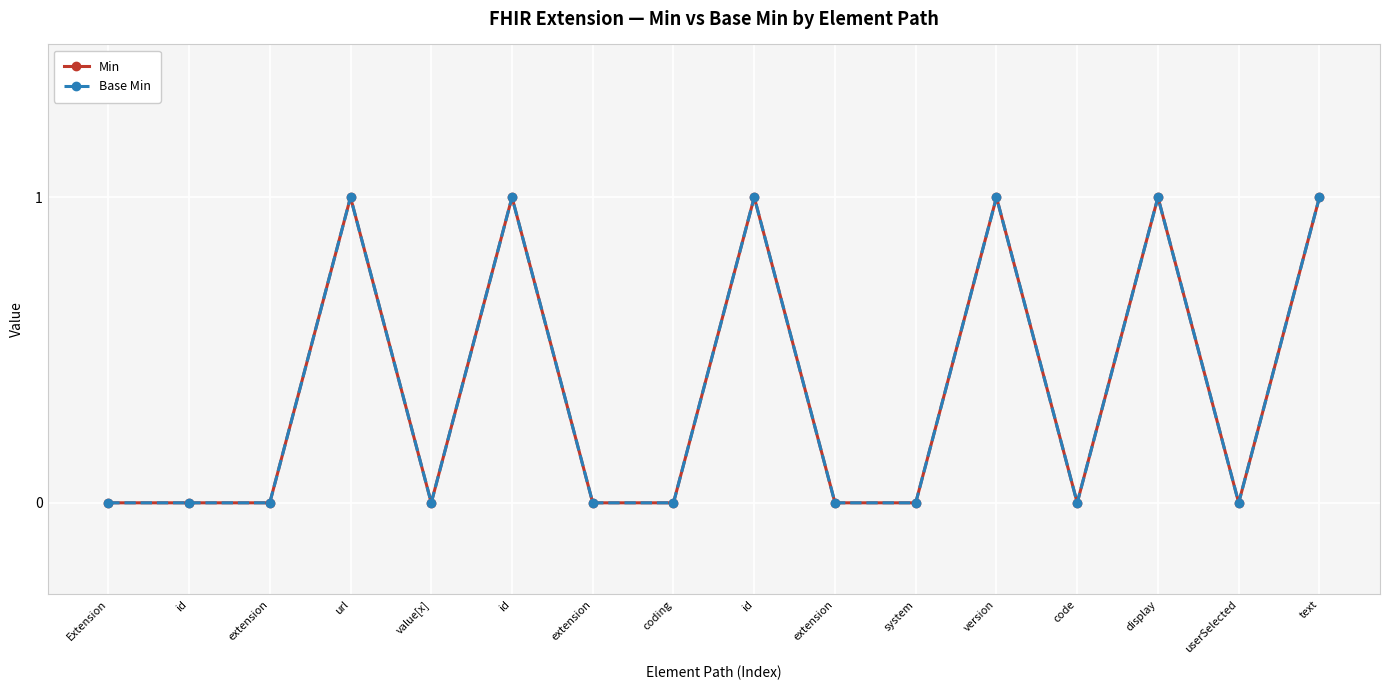

Is this an area chart (filled region under the line)?

No